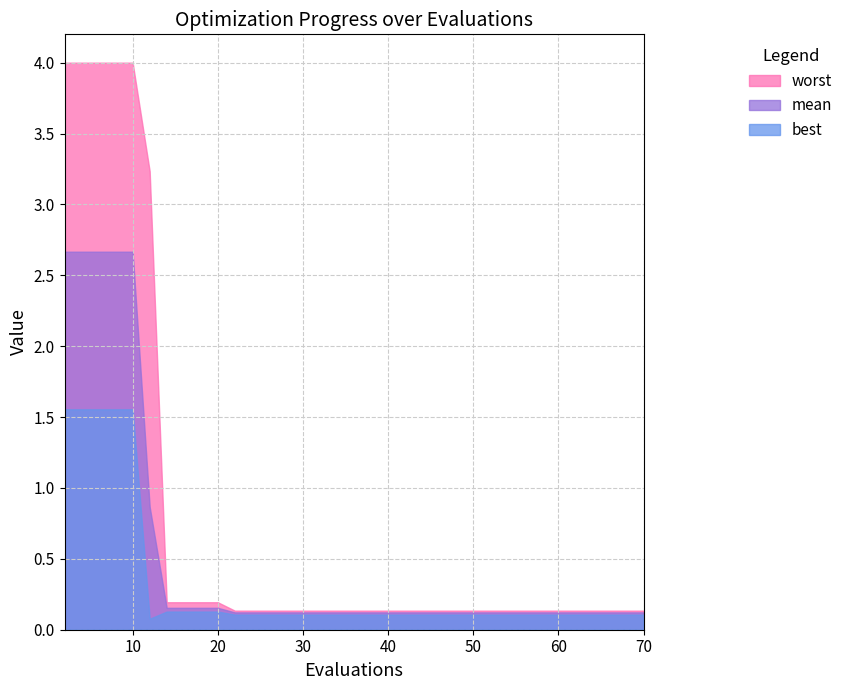

How many lines are shown in the chart?

3